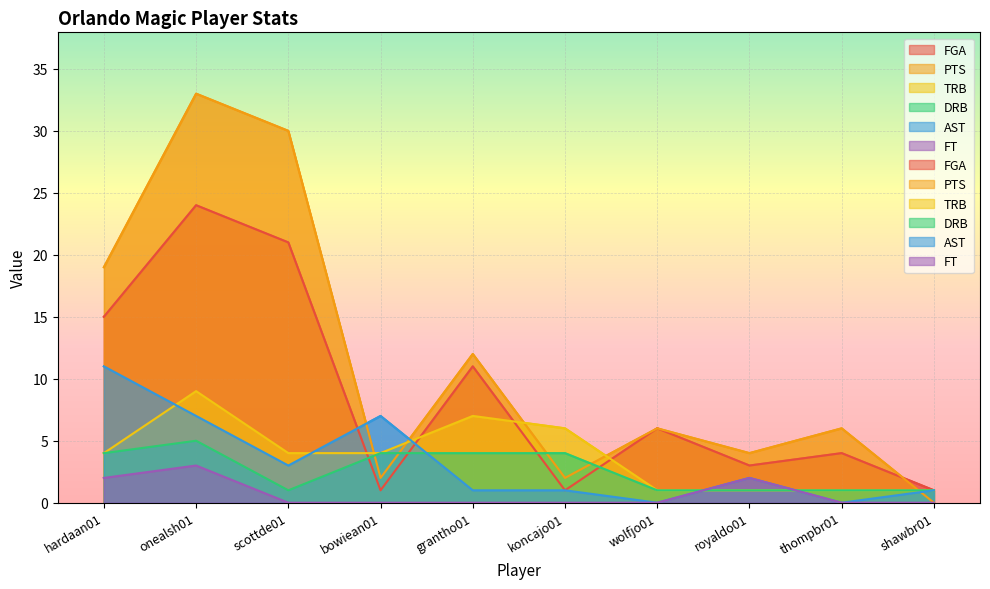

What is the difference between the AST values at royaldo01 and grantho01?

1